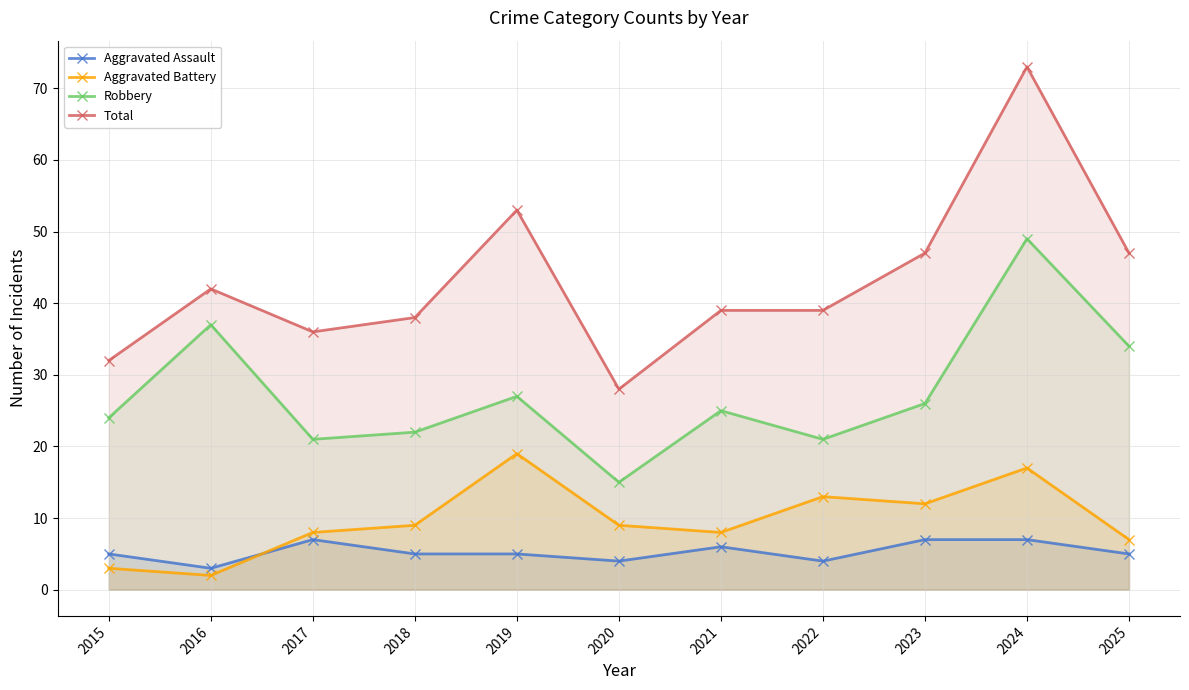

What is the value of the Aggravated Assault point at the 8th from the left?

4